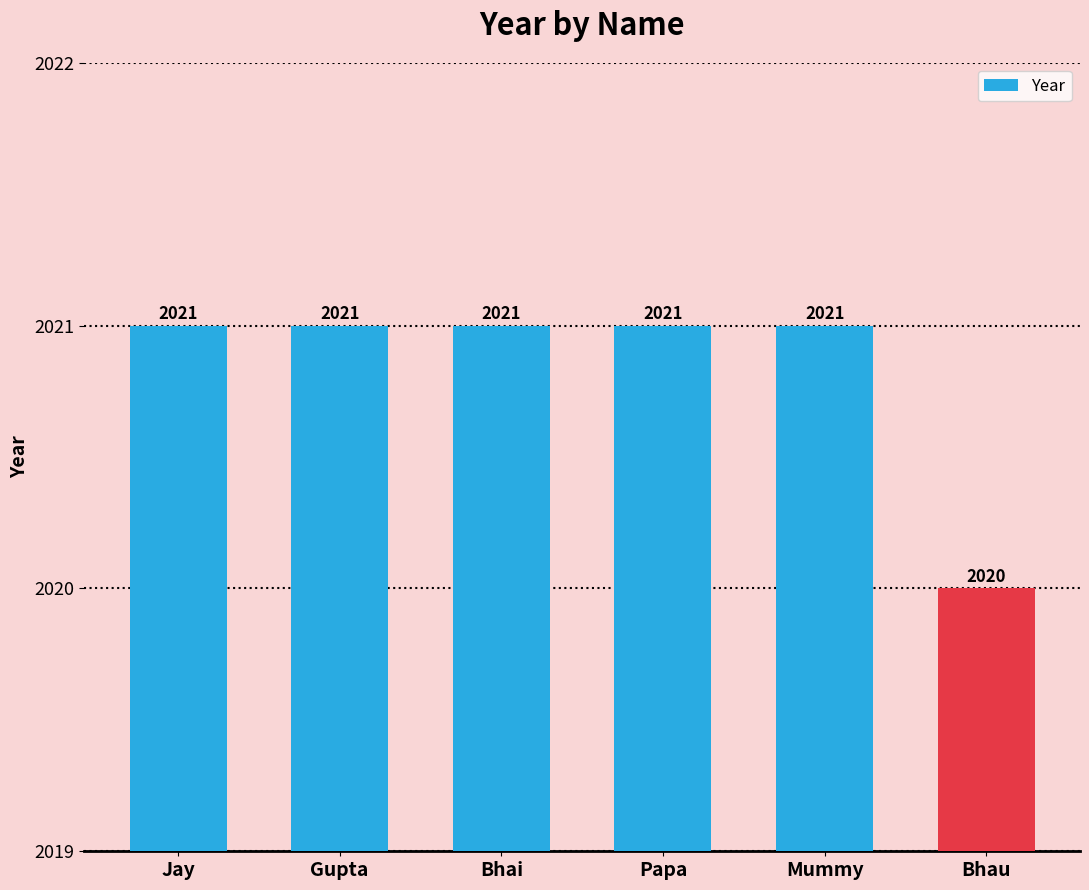

What is the greatest value displayed?

2021